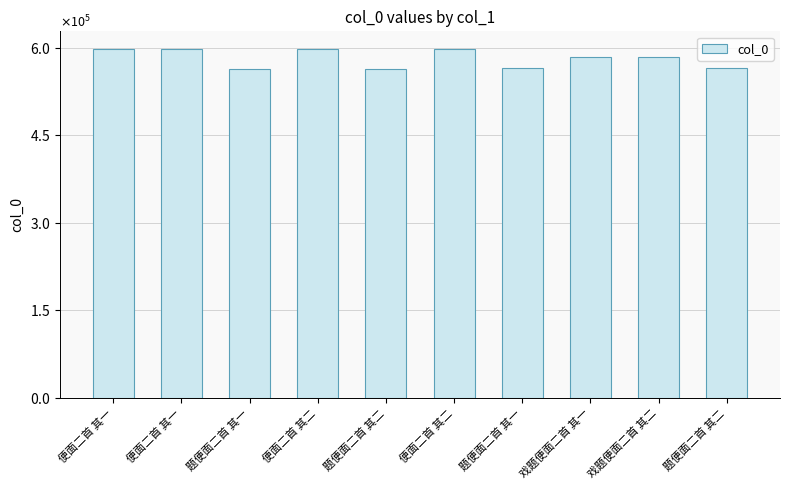

Which label corresponds to the smallest value in the chart?

题便面二首 其一